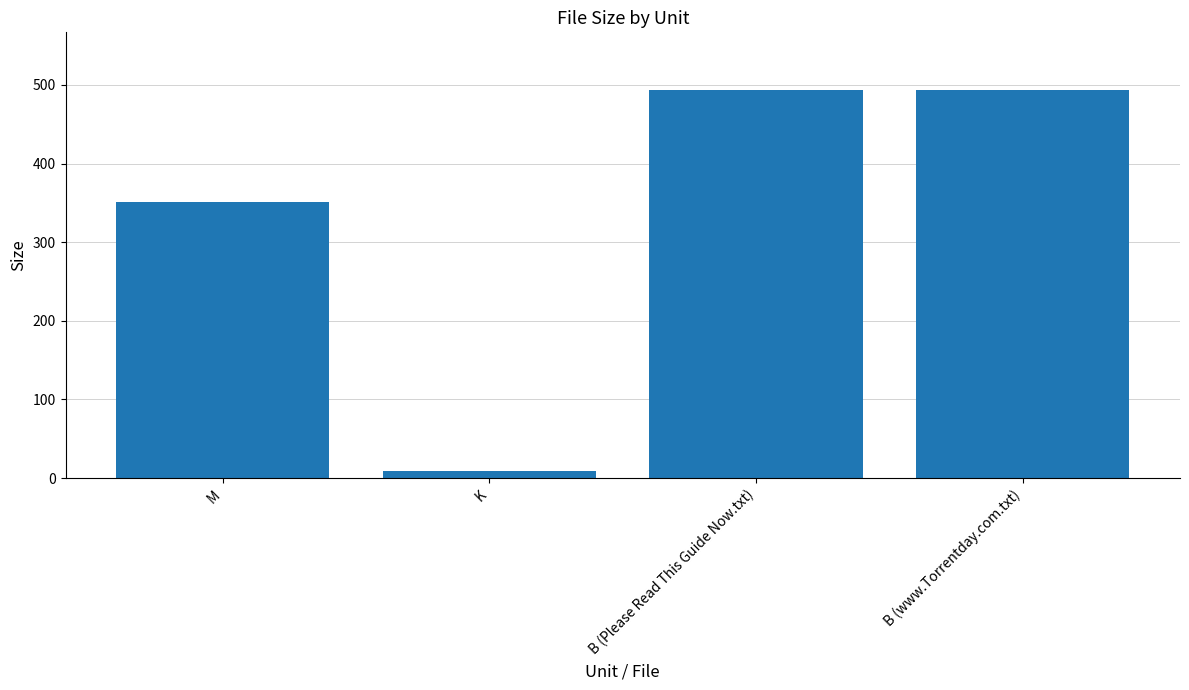

What is the change in value from K to B (www.Torrentday.com.txt)?

+484.5